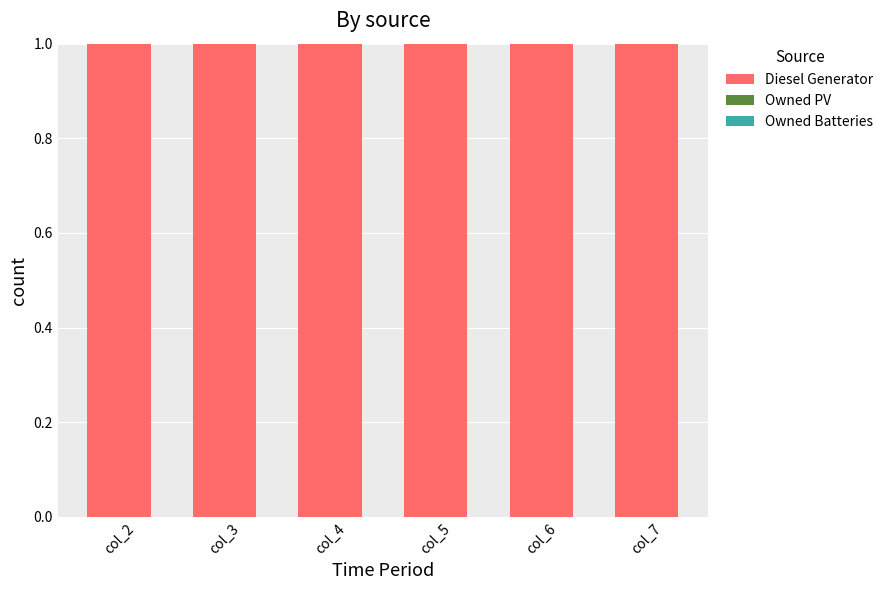

Reading left to right, extract all data points from this chart.

Diesel Generator: col_2=1	col_3=1	col_4=1	col_5=1	col_6=1	col_7=1
Owned PV: col_2=0	col_3=0	col_4=0	col_5=0	col_6=0	col_7=0
Owned Batteries: col_2=0	col_3=0	col_4=0	col_5=0	col_6=0	col_7=0